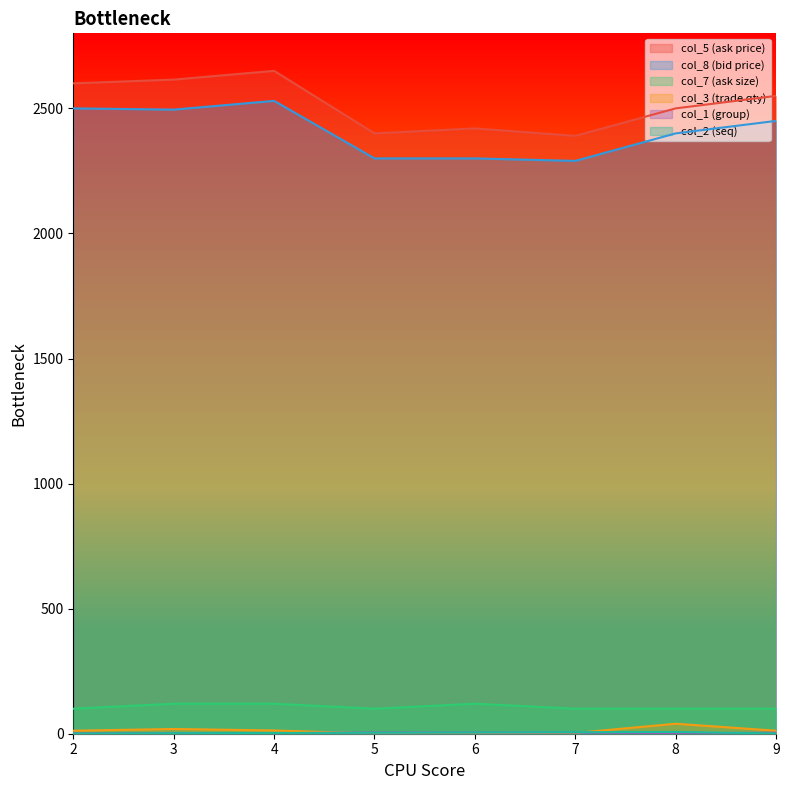

True or false: col_8 and col_3 cross at least once.

False